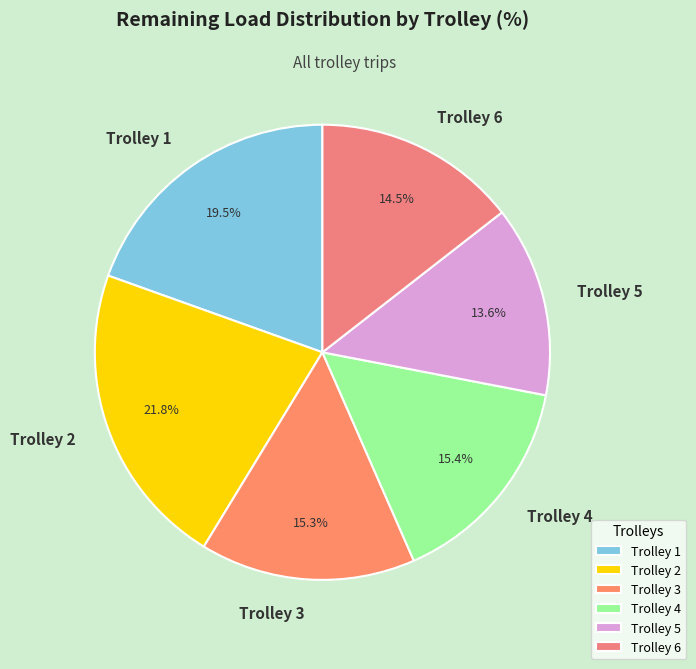

How many slices are in this pie chart?

6